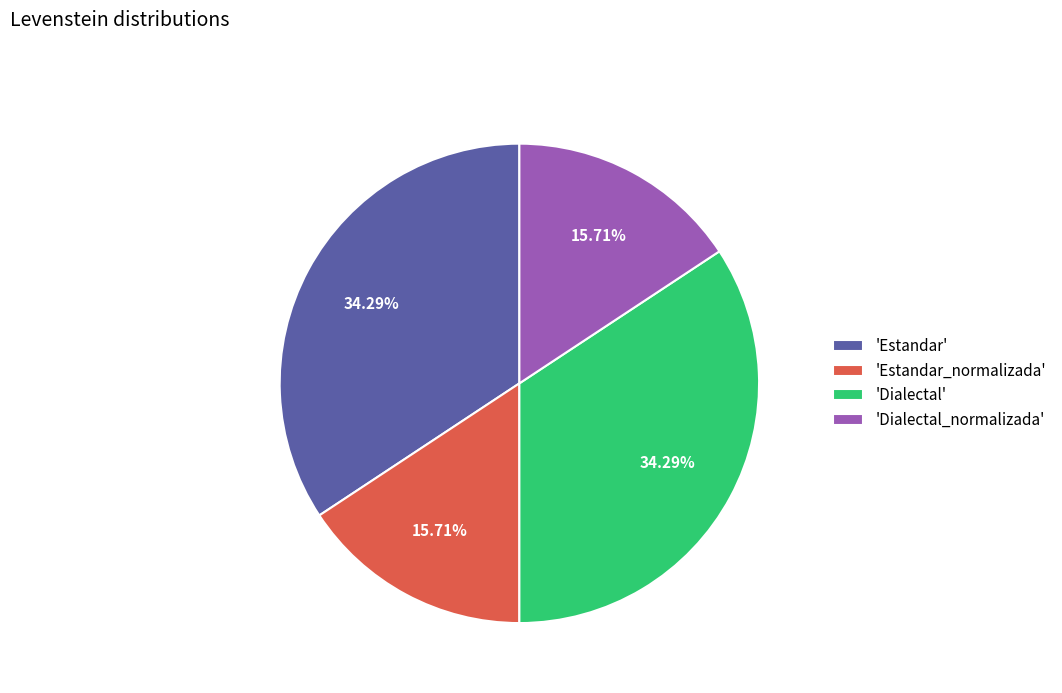

Is the sum of 'Estandar' and 'Dialectal' greater than half?

Yes